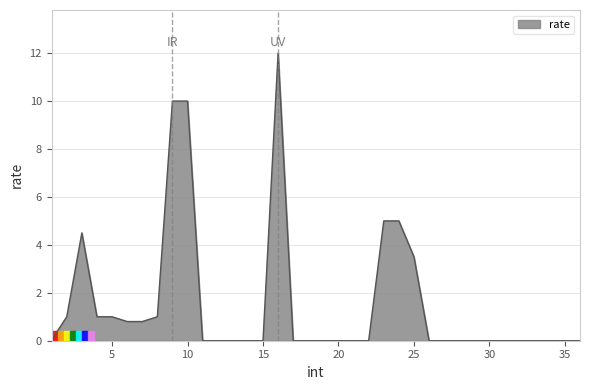

Is this an area chart (filled region under the line)?

Yes